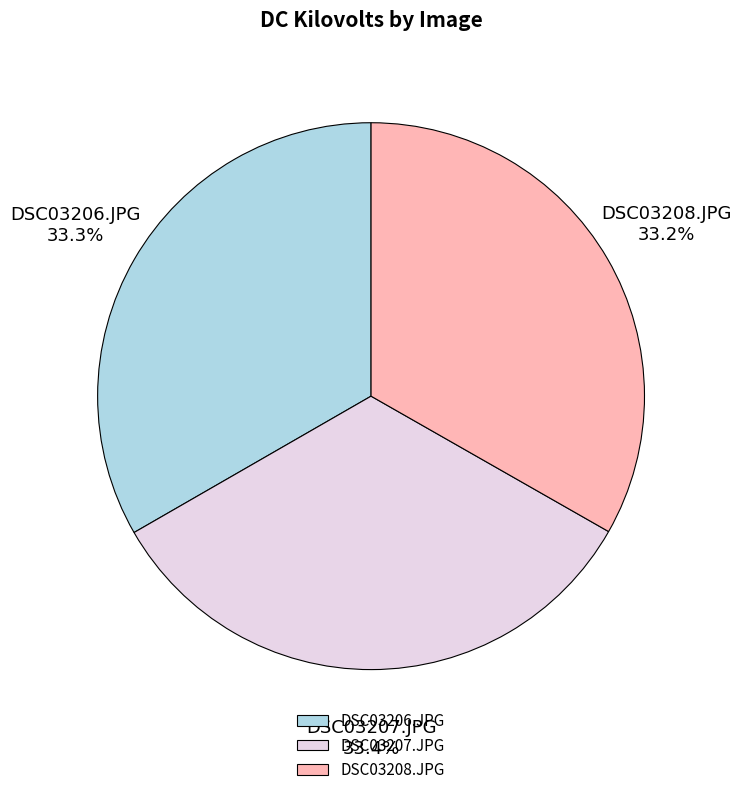

To the nearest percent, what is the average slice percentage?

33%